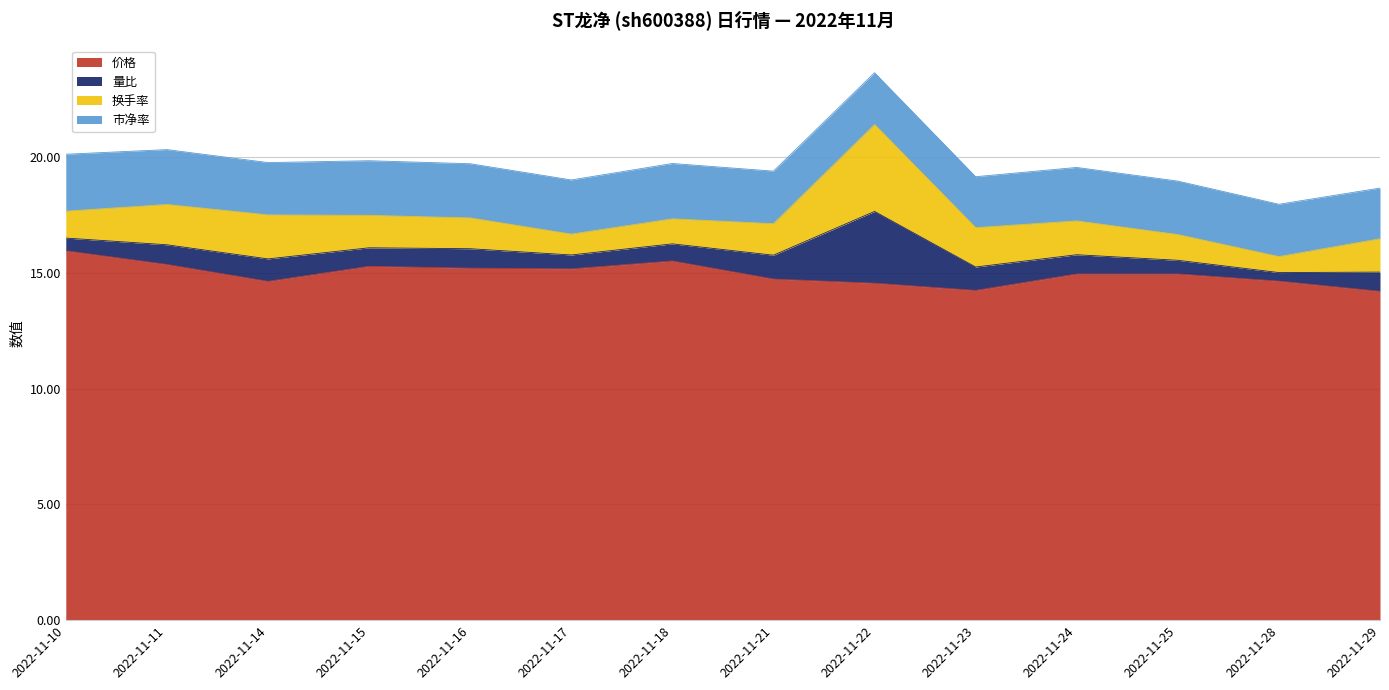

True or false: 换手率 and 价格 cross at least once.

False